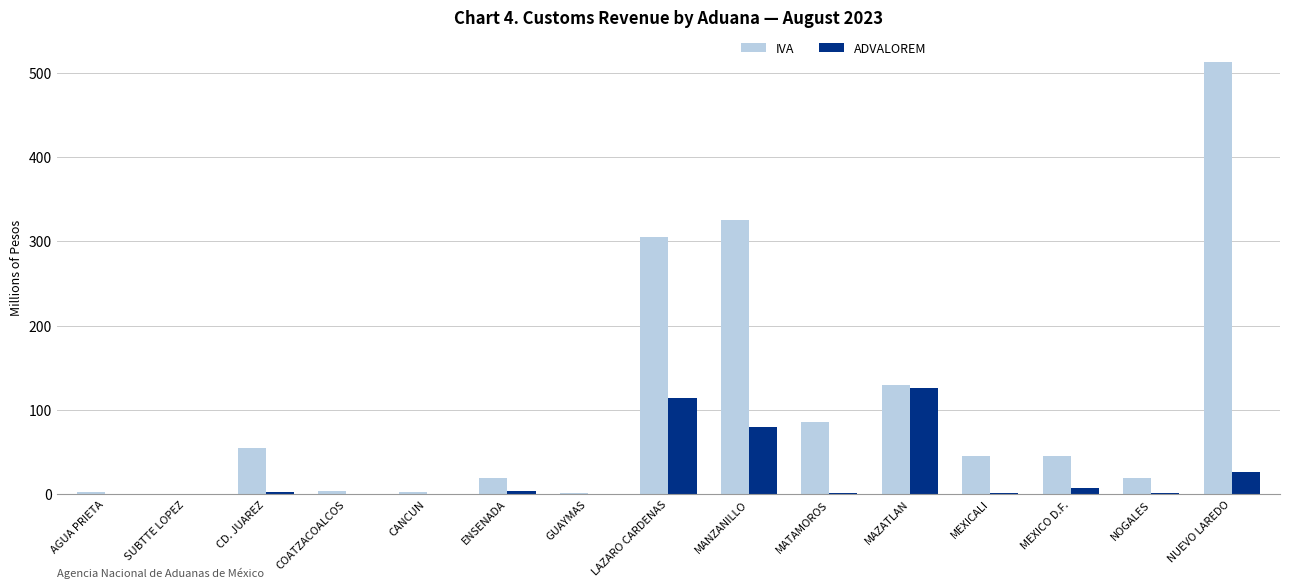

What are all the series names shown in the legend?

IVA, ADVALOREM